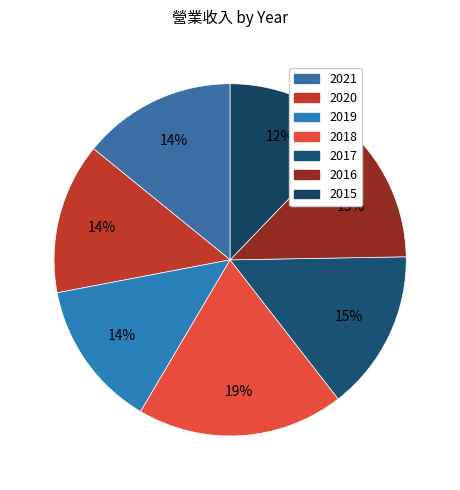

How much of the chart is everything except 2020?

86.1%